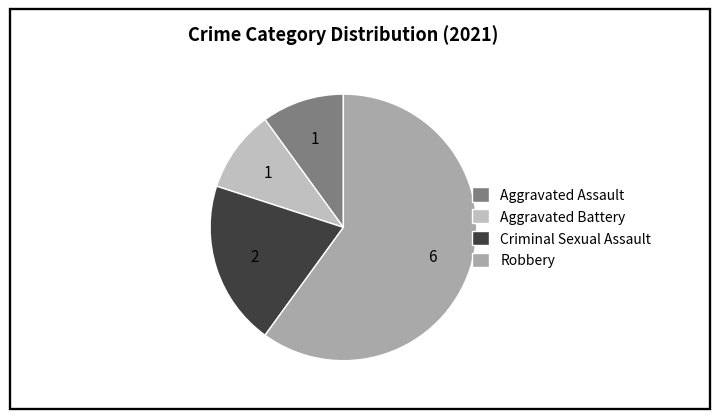

Does any single category account for the majority?

Yes